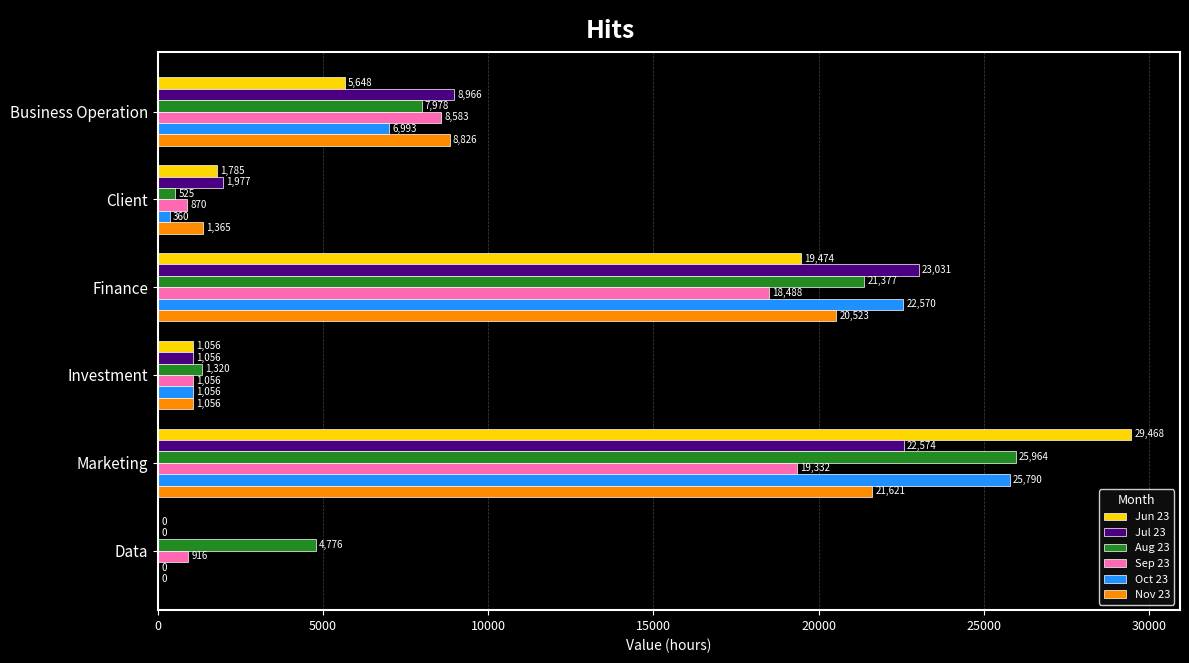

Where is Jun 23 nearest to the value 14734?

Finance